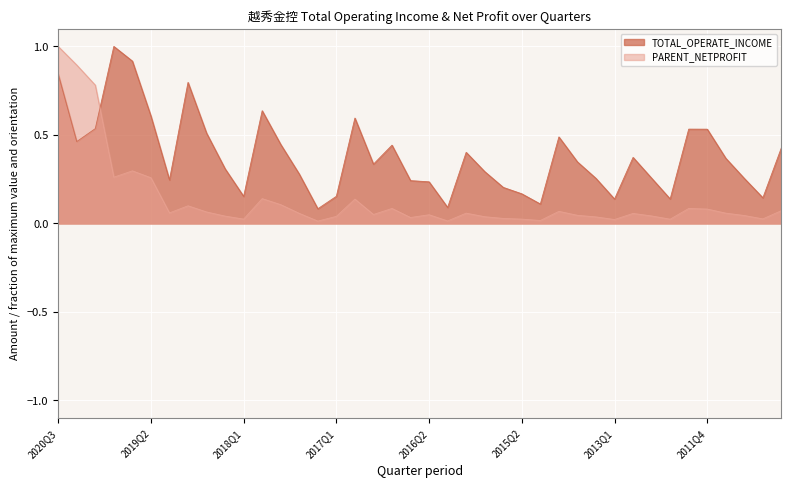

Which category has the highest value in the TOTAL_OPERATE_INCOME series?

2019Q4